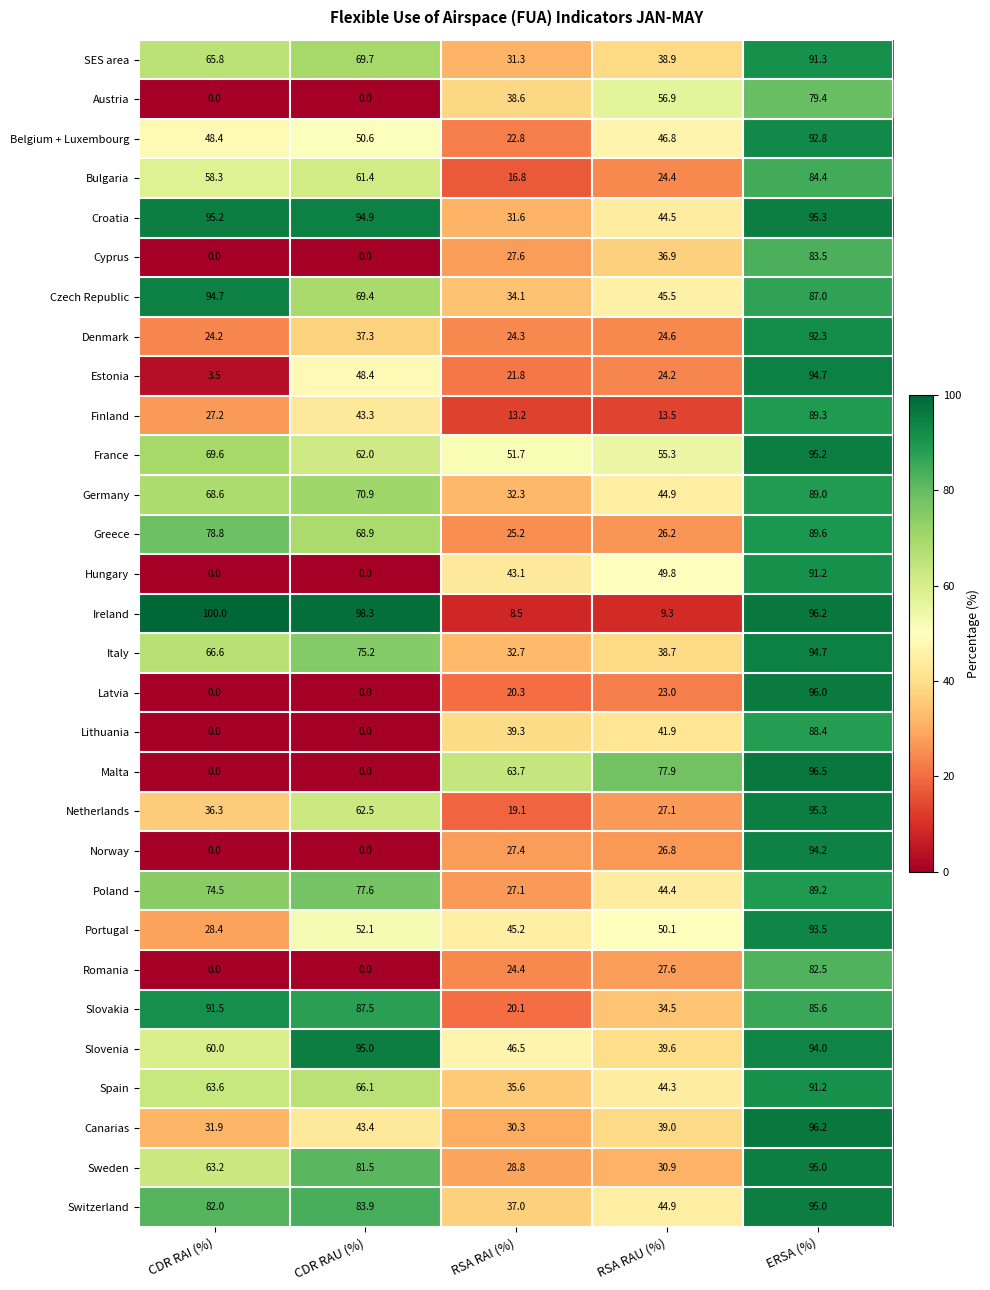

What is the sum of the Romania values at RSA RAI (%) and CDR RAU (%)?

24.4